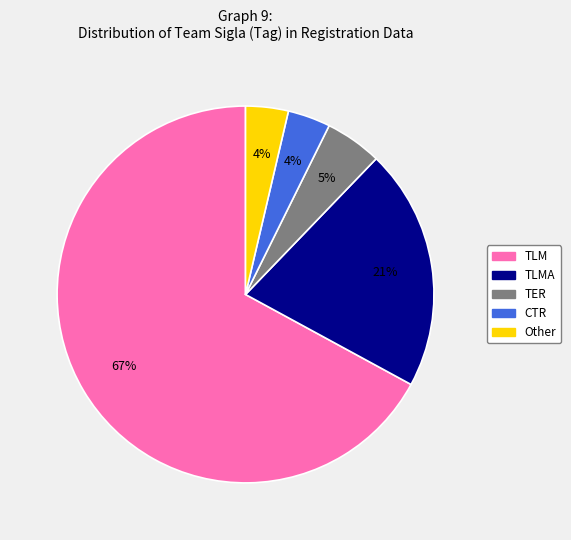

Is there a majority slice in this chart?

Yes